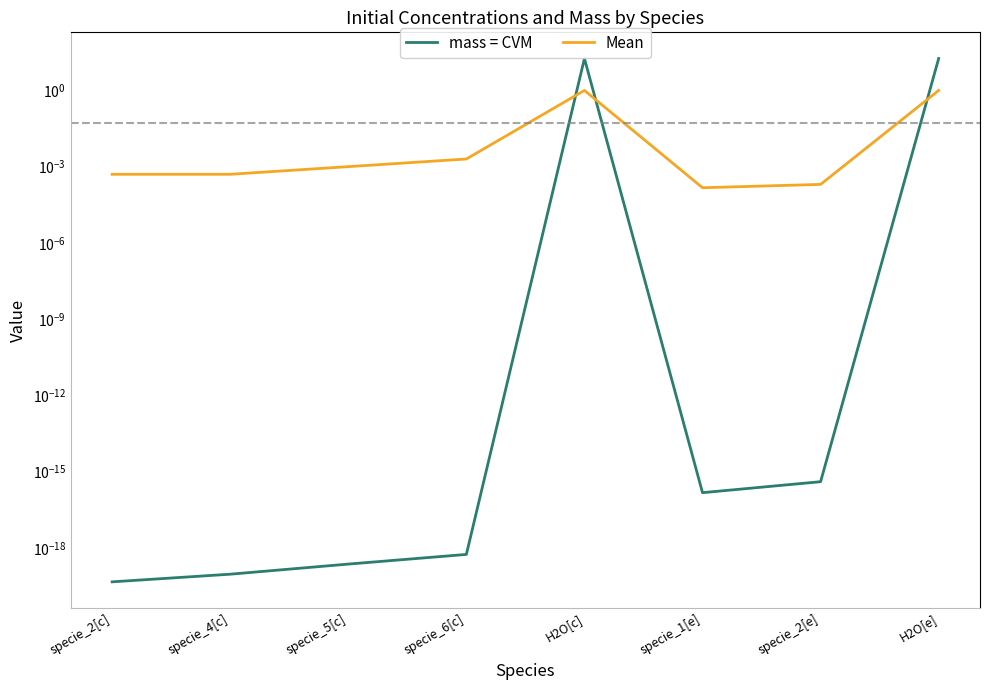

How many lines are shown in the chart?

2